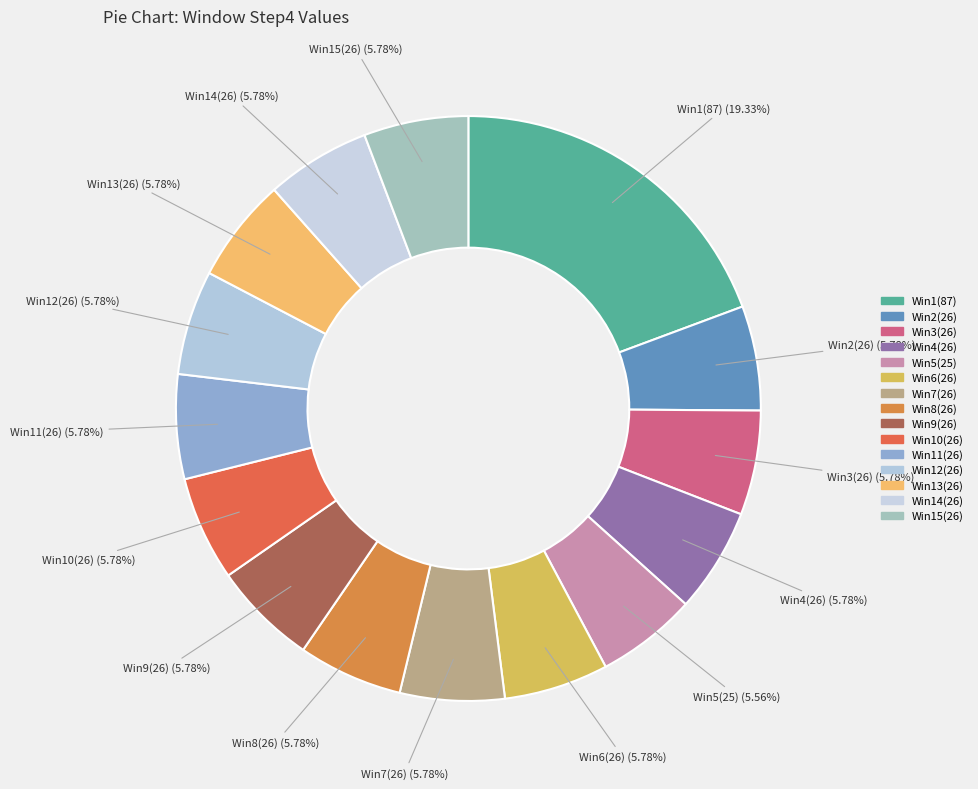

Which slice is the largest?

Win1(87)